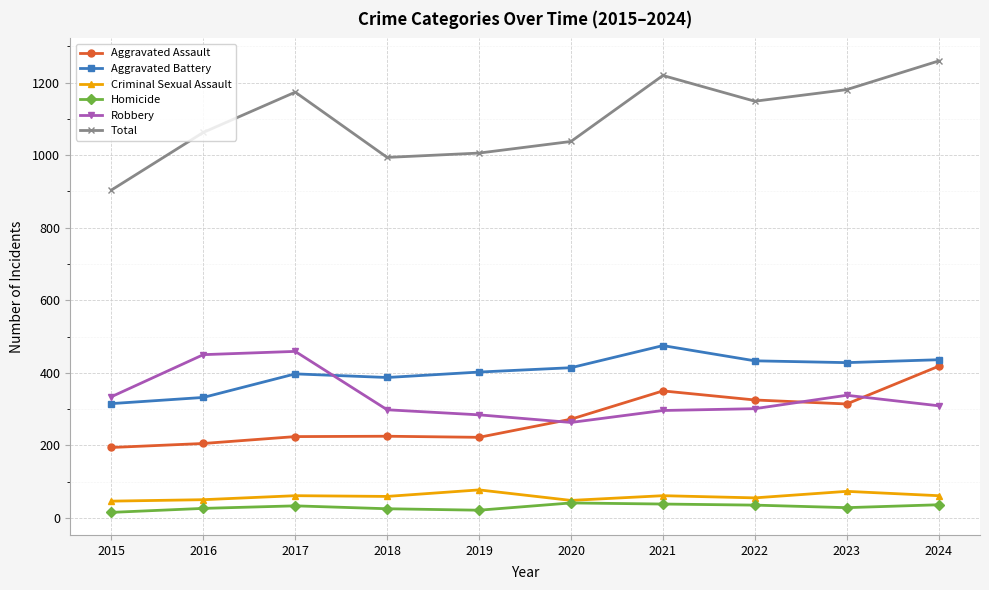

What is the smallest value displayed?

15